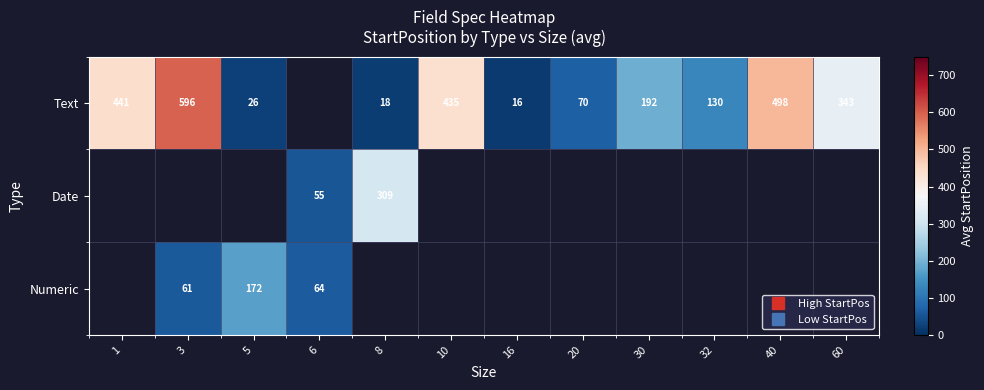

List the series in order of their peak value, highest first.

Text, Date, Numeric